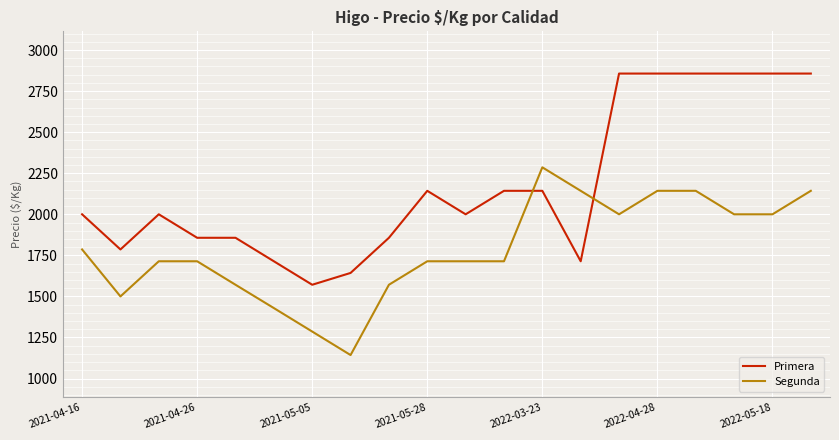

List the series in order of their peak value, highest first.

Primera, Segunda